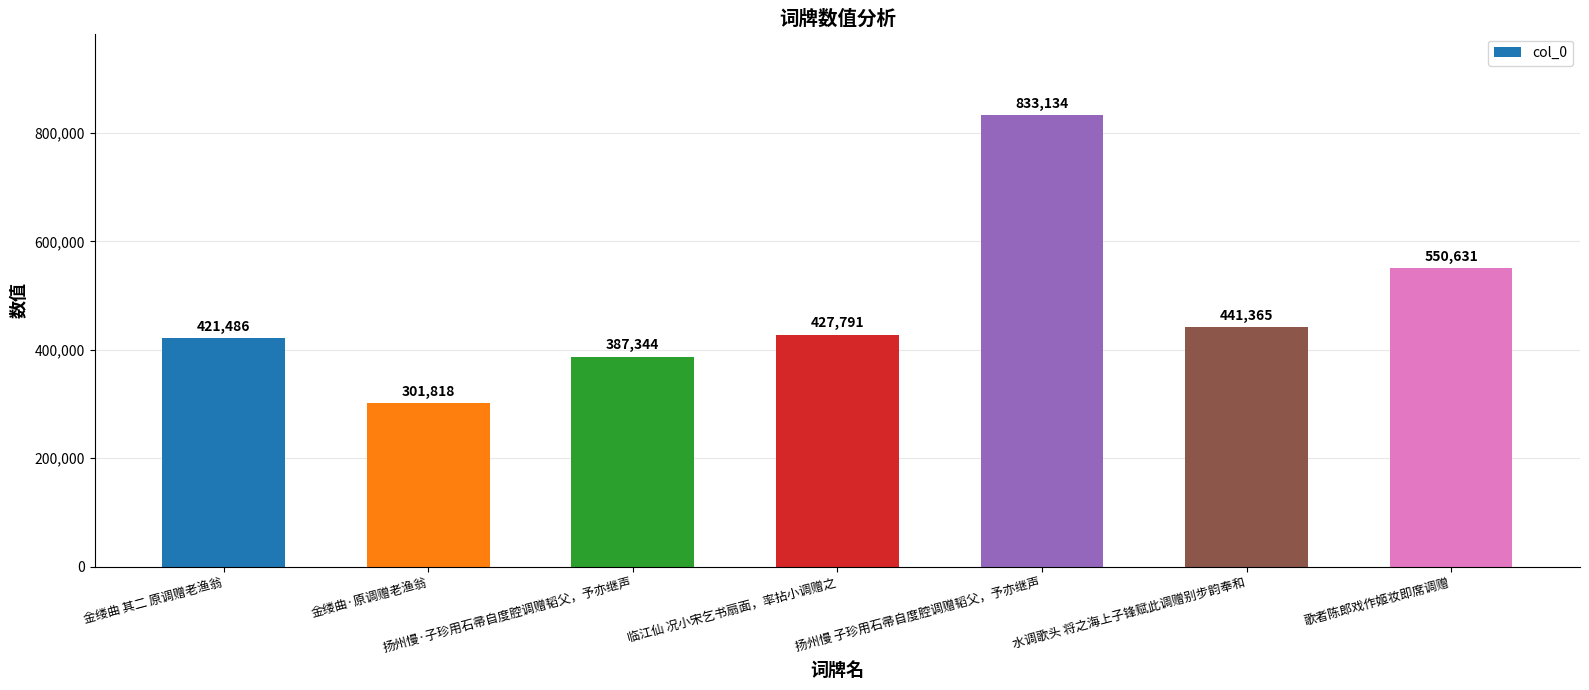

Reading right to left, transcribe all the data shown in this chart.

550631	441365	833134	427791	387344	301818	421486